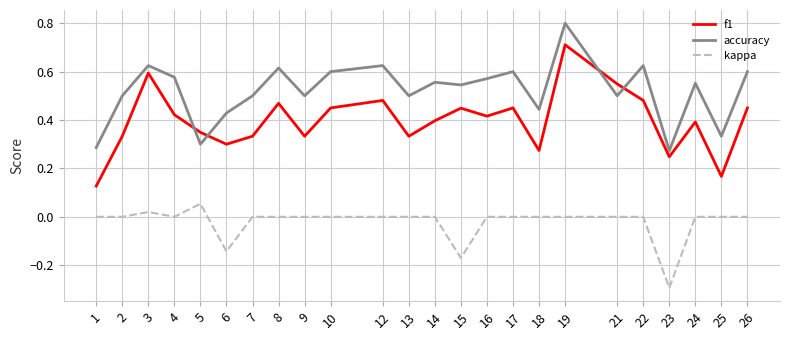

Between 6 and 14, which series saw the biggest shift?

kappa